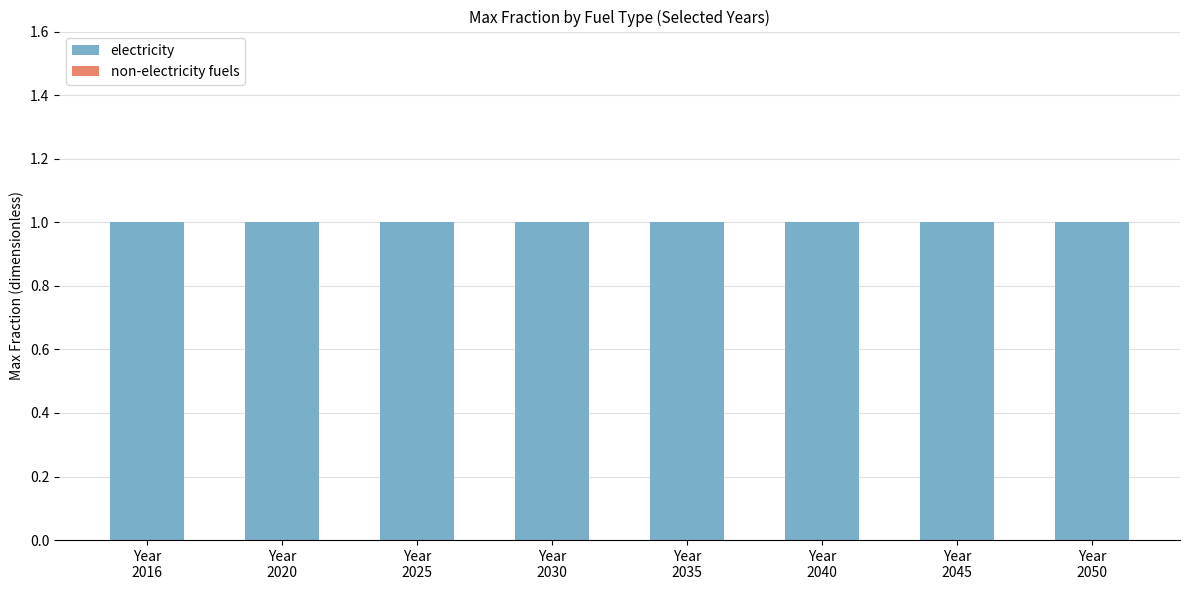

How many bars are there in total?

16